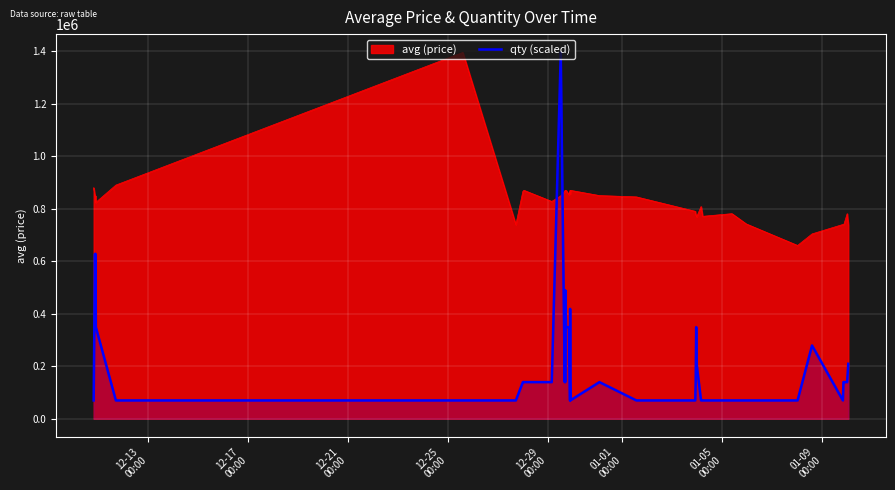

How many values are below 139523?

14